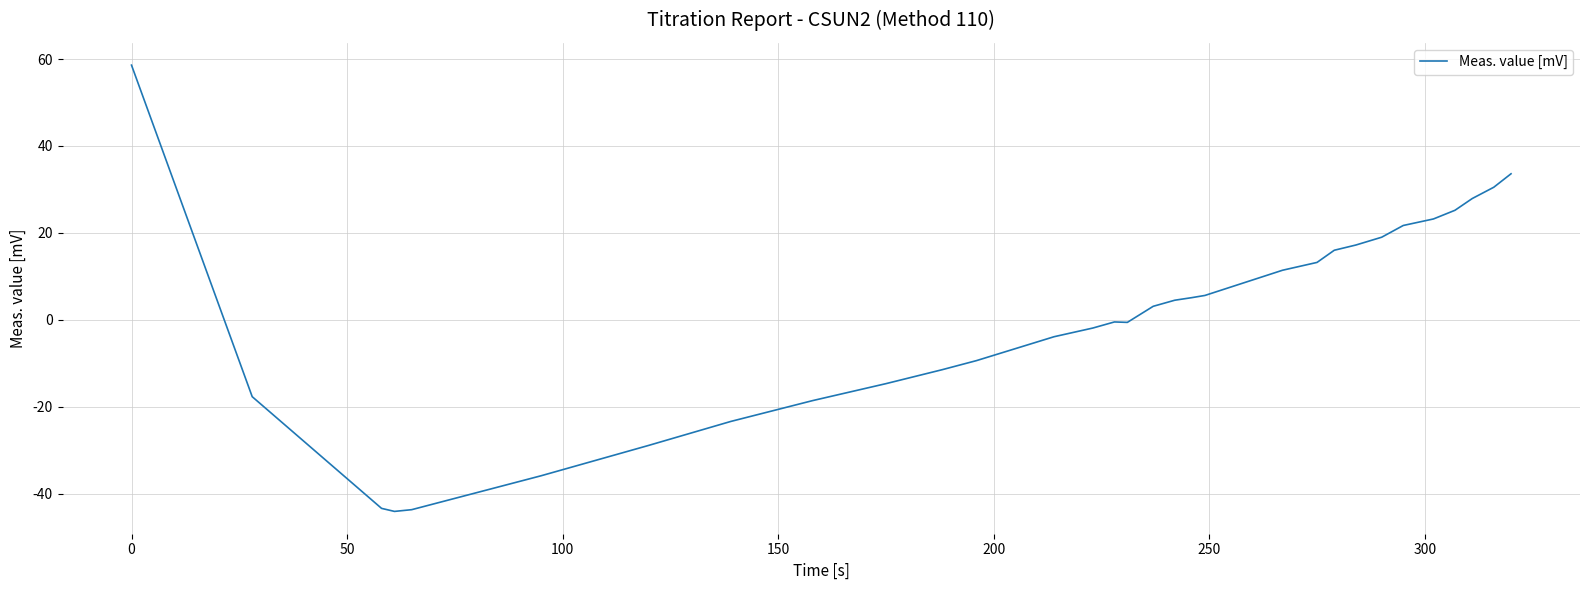

How many lines are shown in the chart?

1